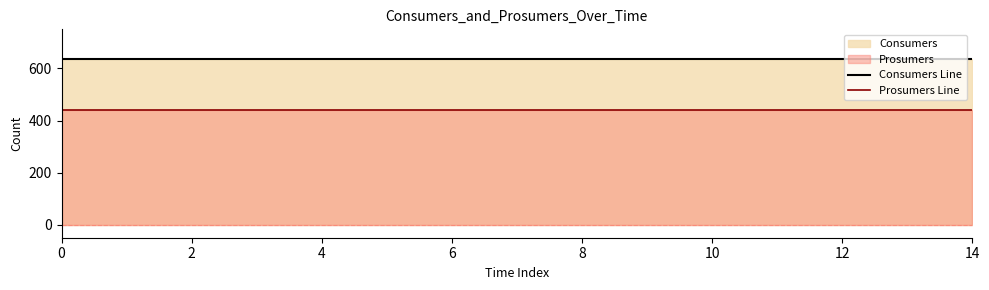

True or false: Consumers Line and Prosumers Line intersect in this chart.

False